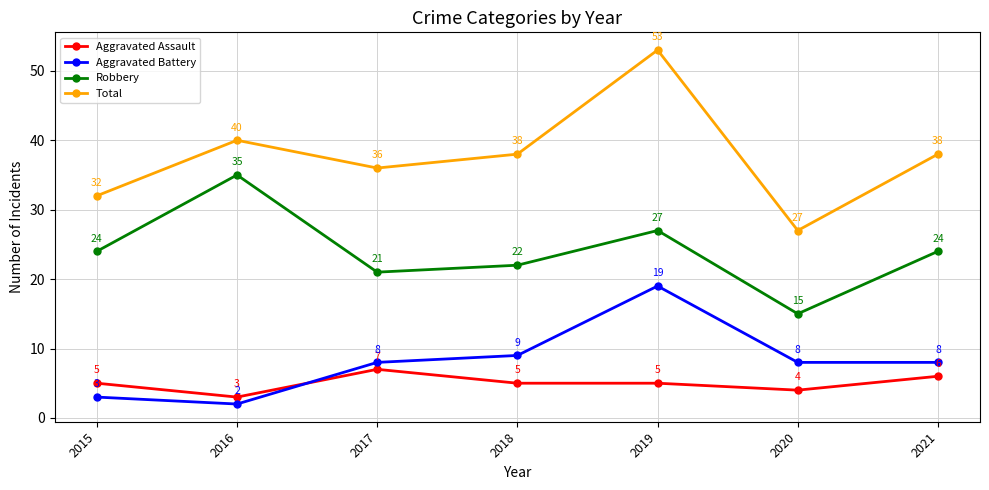

Does the chart have visible grid lines?

Yes